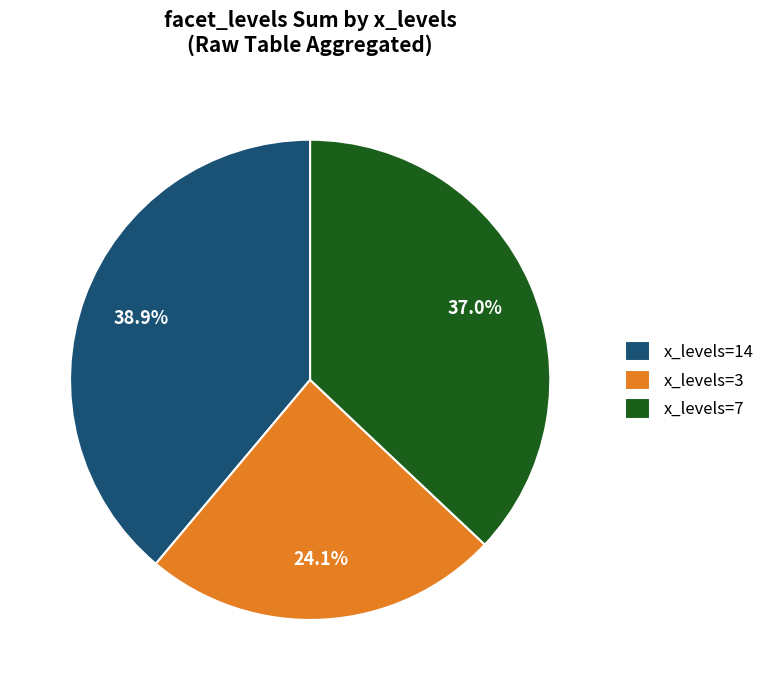

Which category has the biggest portion of the pie?

x_levels=14